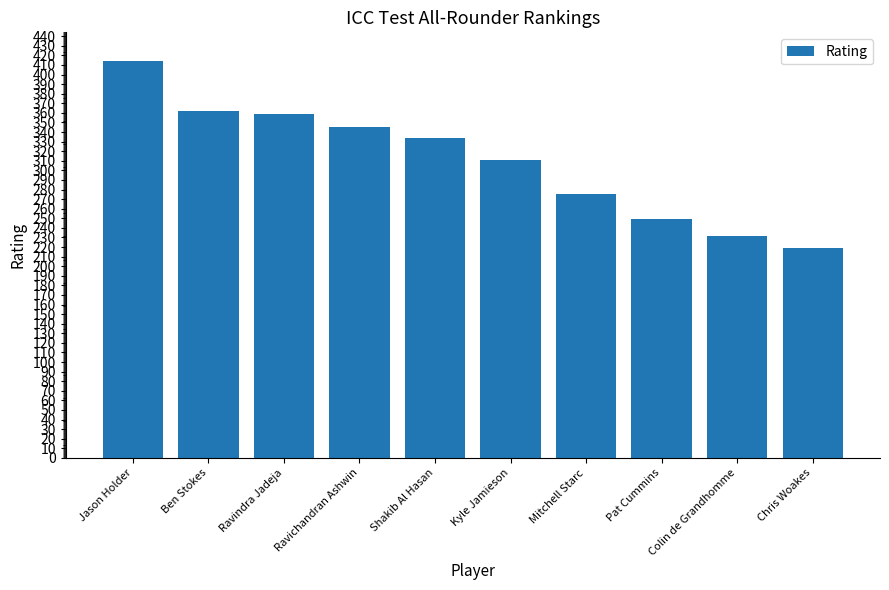

Reading right to left, transcribe all the data shown in this chart.

Chris Woakes=219	Colin de Grandhomme=232	Pat Cummins=249	Mitchell Starc=275	Kyle Jamieson=311	Shakib Al Hasan=334	Ravichandran Ashwin=345	Ravindra Jadeja=359	Ben Stokes=362	Jason Holder=414